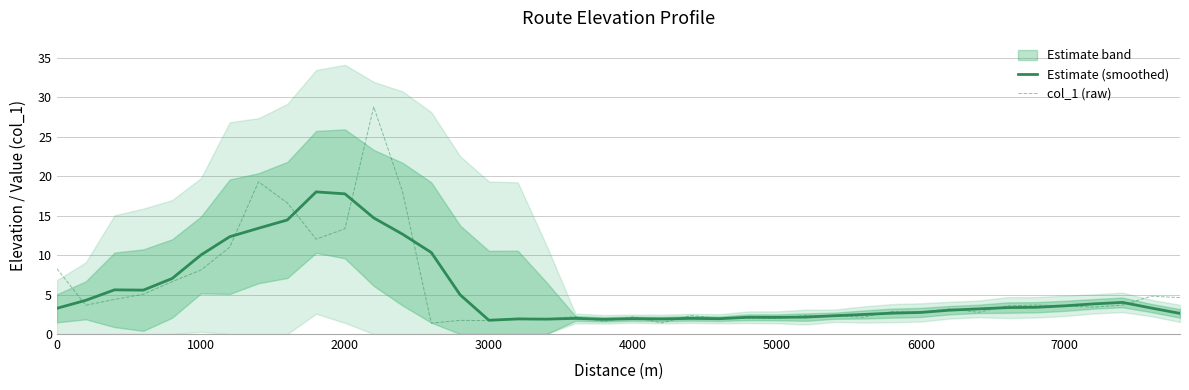

Does the chart display data point markers on the line(s)?

No